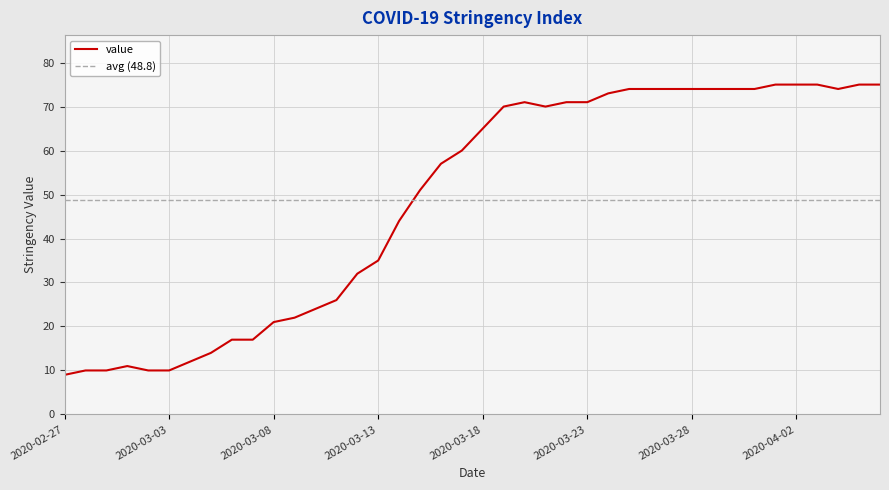

What is the sum of all values?

1950